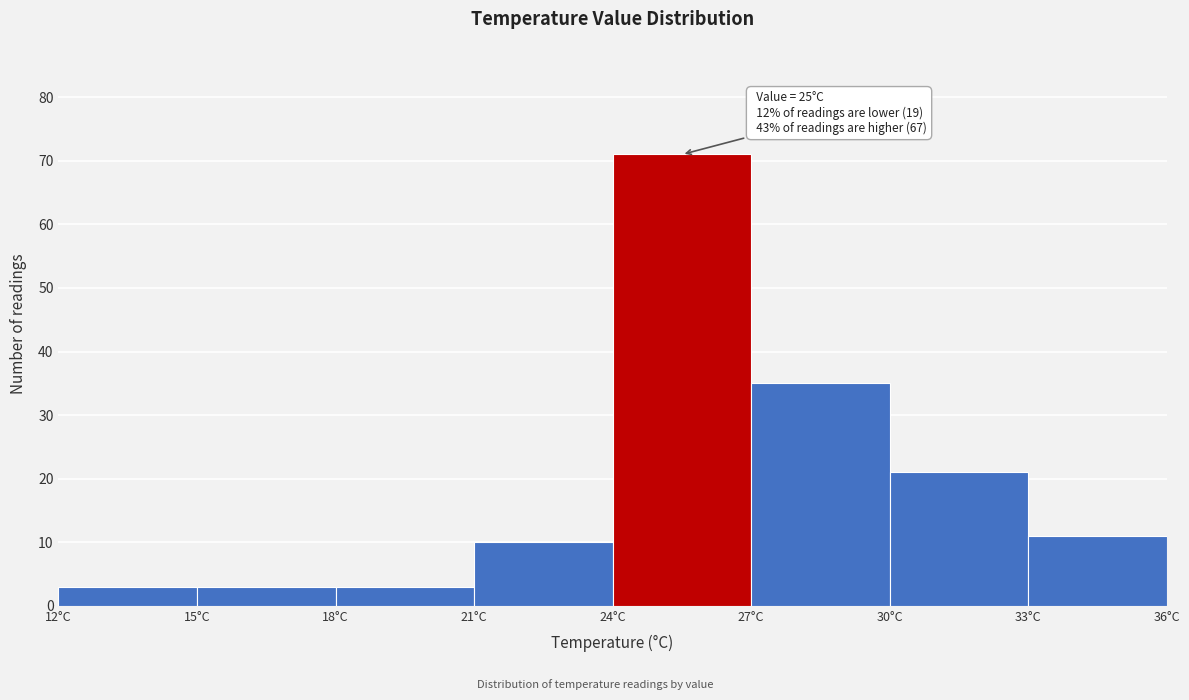

Which range on the x-axis has the tallest bar?

24 to 27